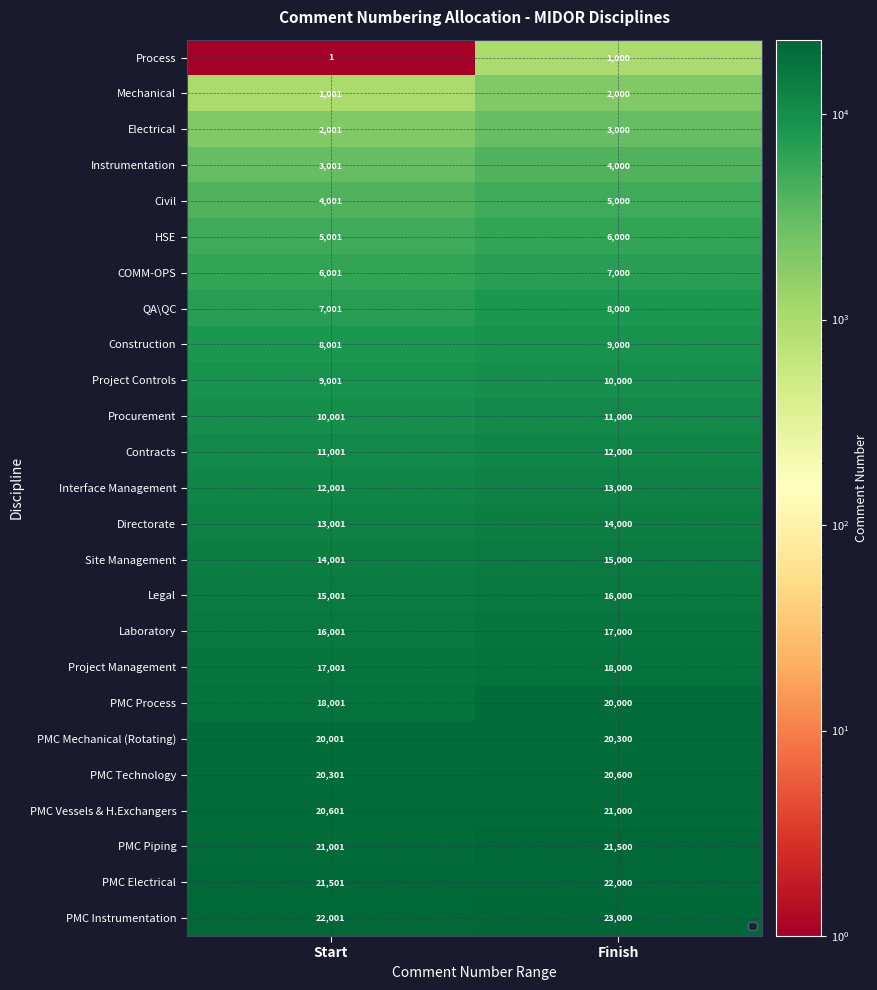

What value does the Interface Management series have at Finish?

13000